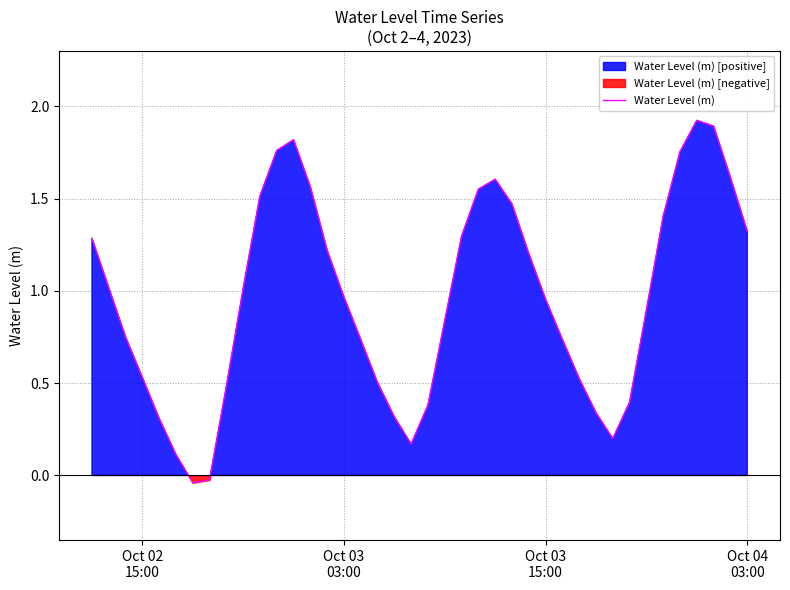

What is the sum of all values?

38.3